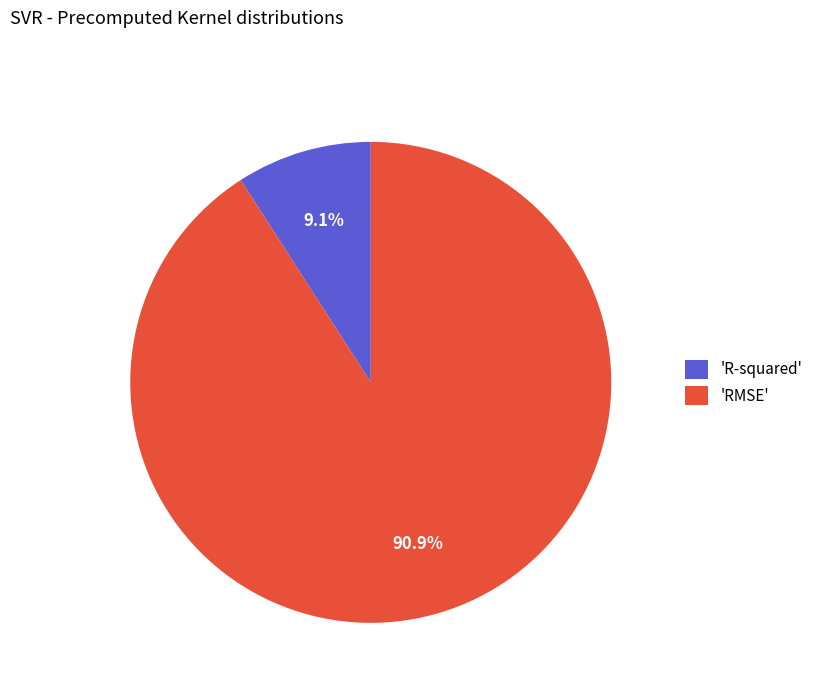

Count the number of slices in the pie.

2